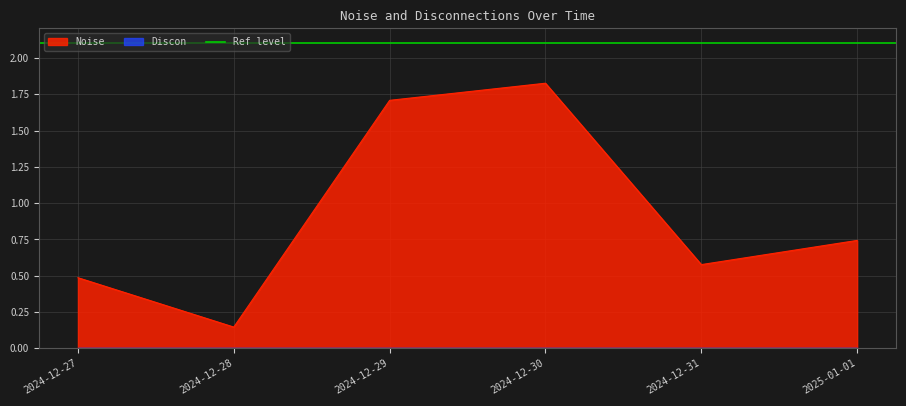

List the labels in order of value, smallest first.

2024-12-28, 2024-12-27, 2024-12-31, 2025-01-01, 2024-12-29, 2024-12-30